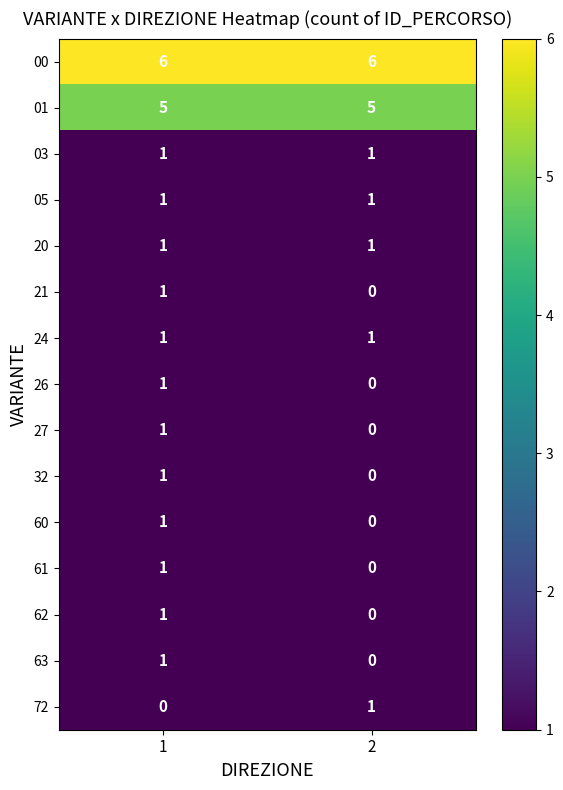

At how many categories does at least one series exceed 3?

2